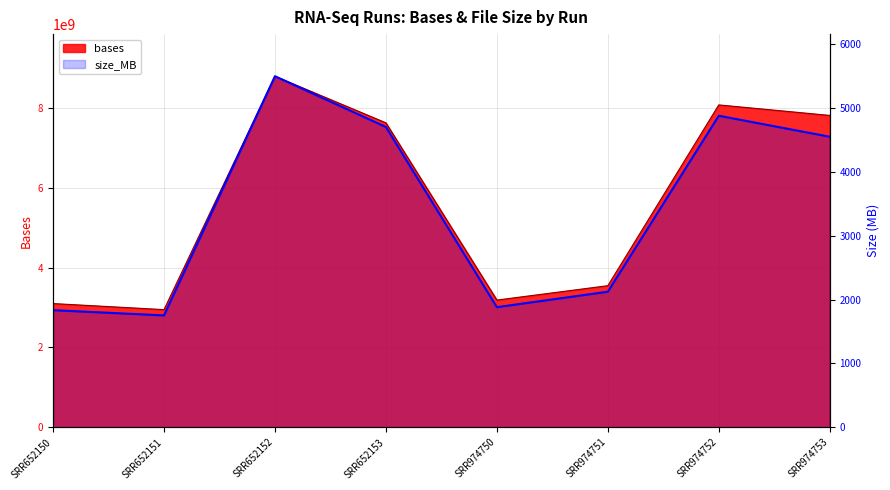

How many categories are shown in the chart?

8